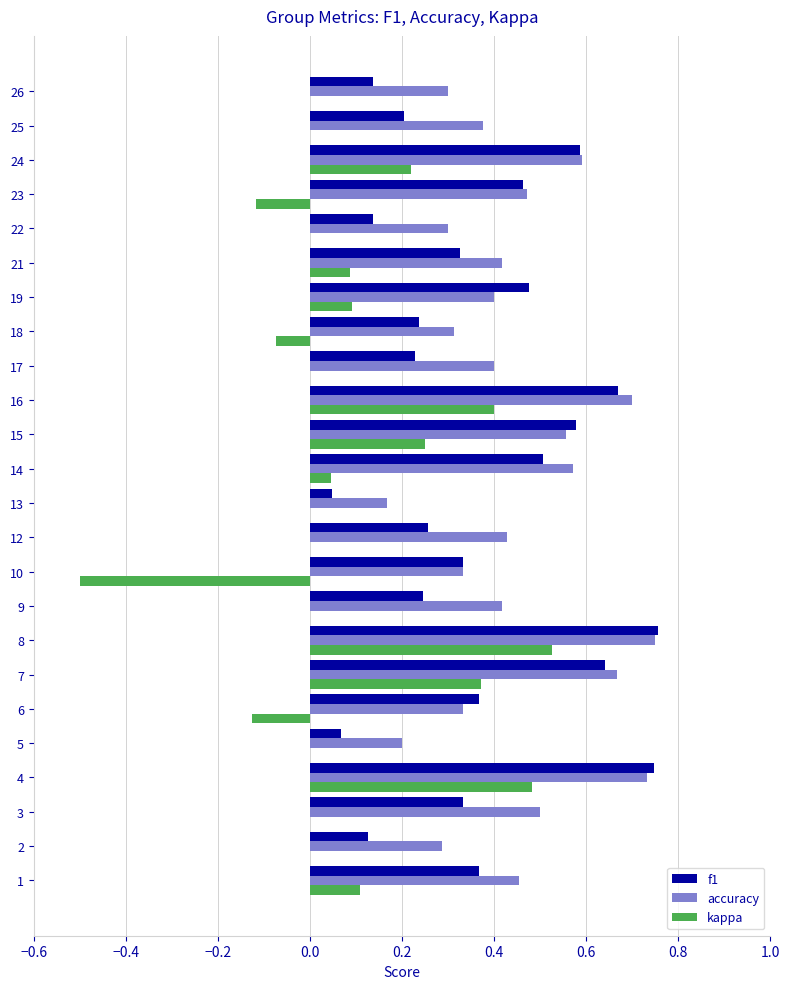

At which label does accuracy reach its peak?

8